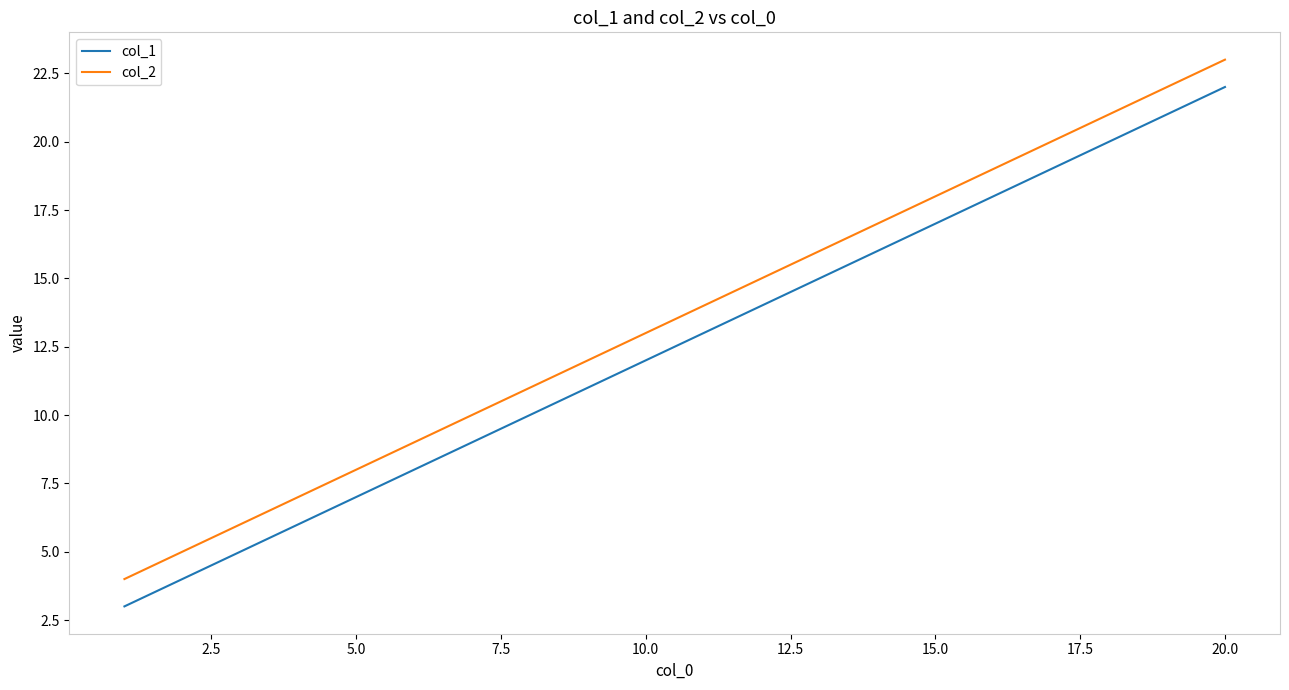

Which series has the largest total across all categories?

col_2